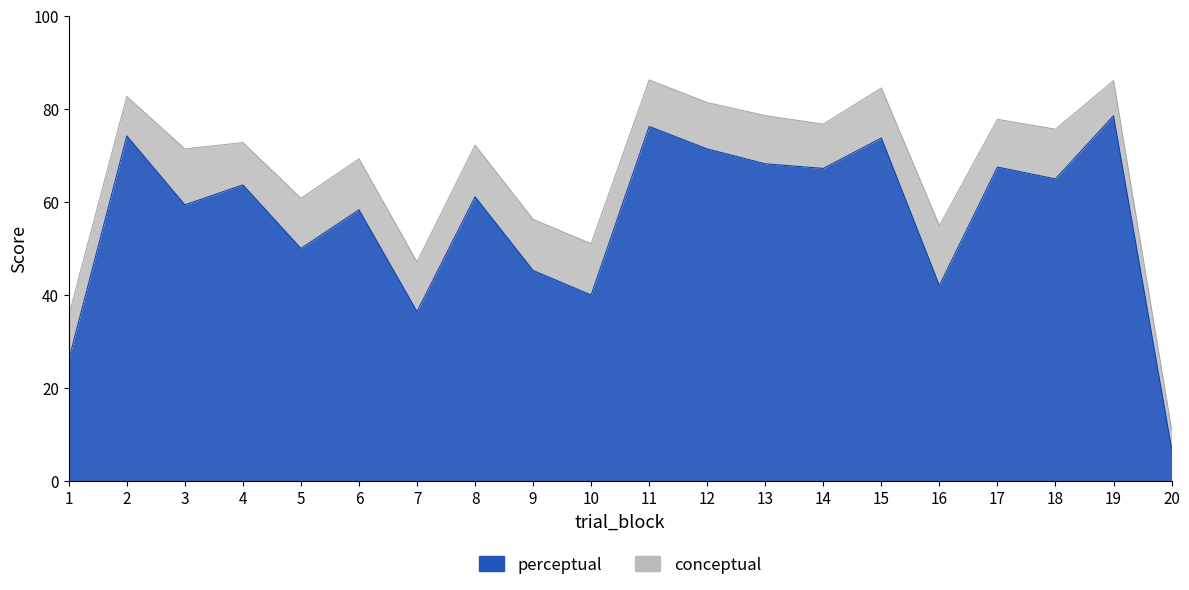

The value of perceptual at 19 is 45.3. True or false?

False